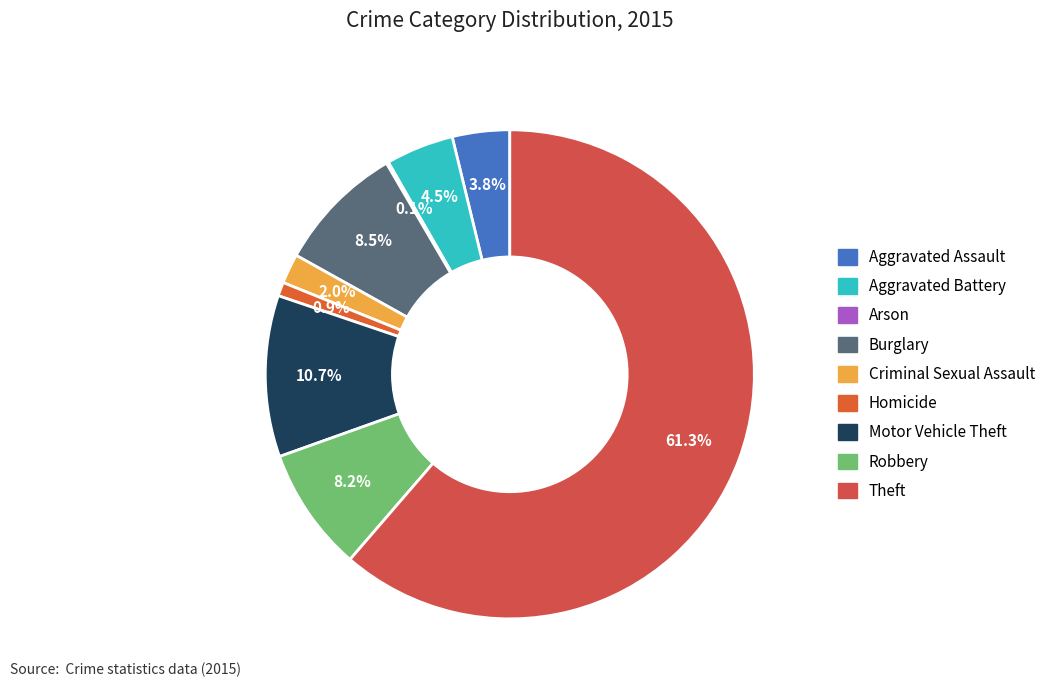

The Aggravated Assault slice represents 4% of the pie. True or false?

True